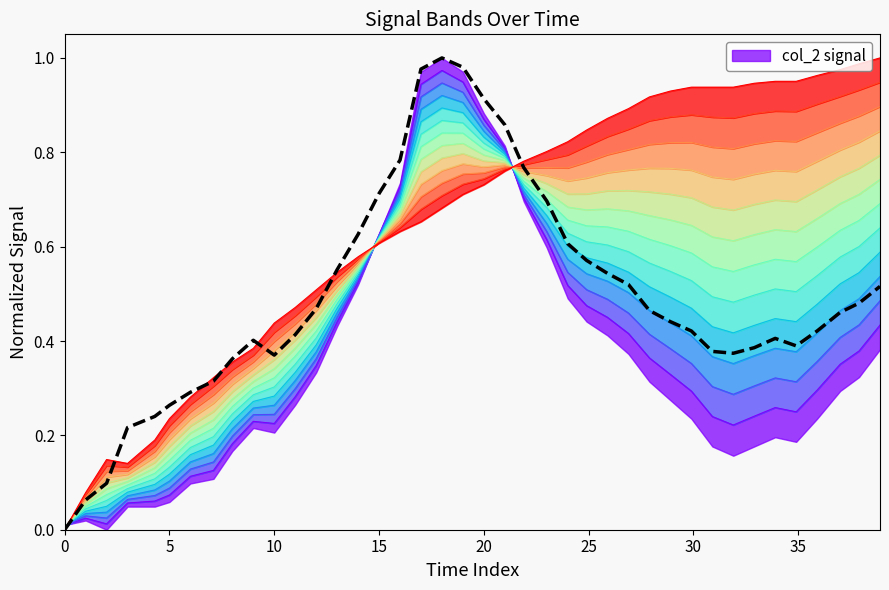

The value of col_2 signal at 20 is 1.5. True or false?

False